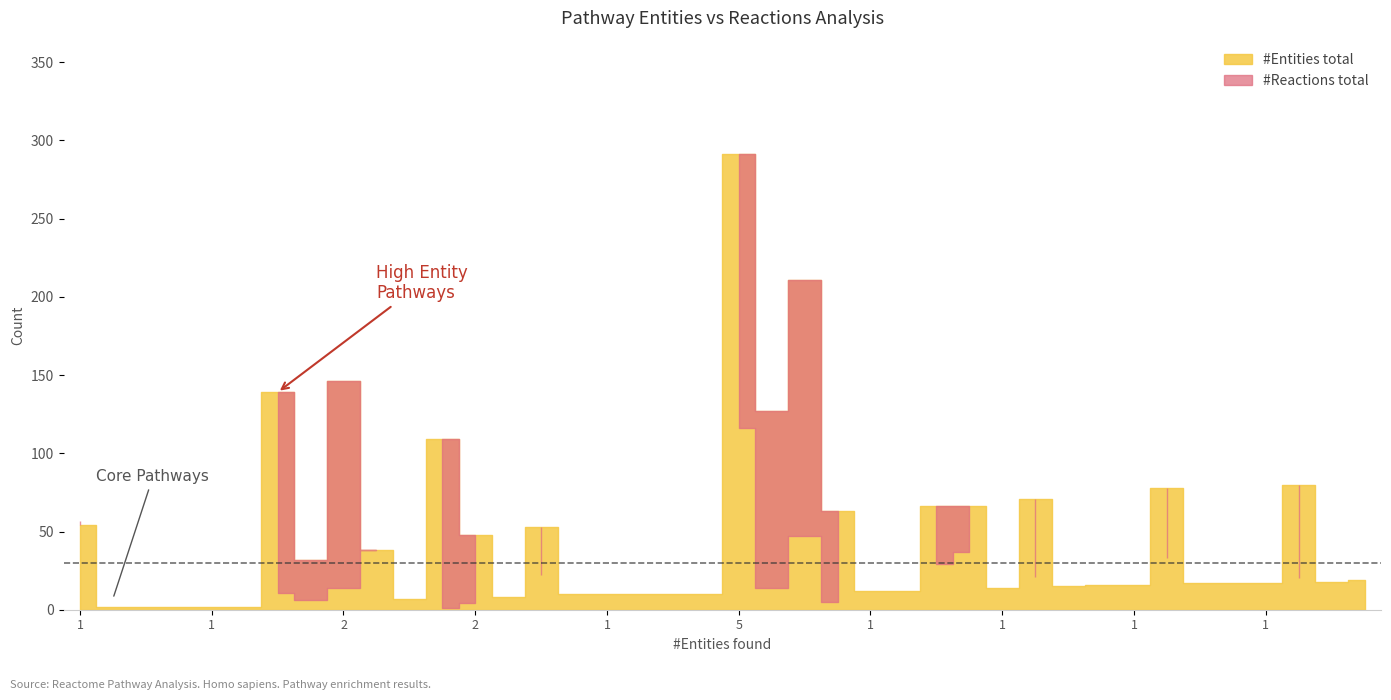

Which series has the largest total across all categories?

#Entities total